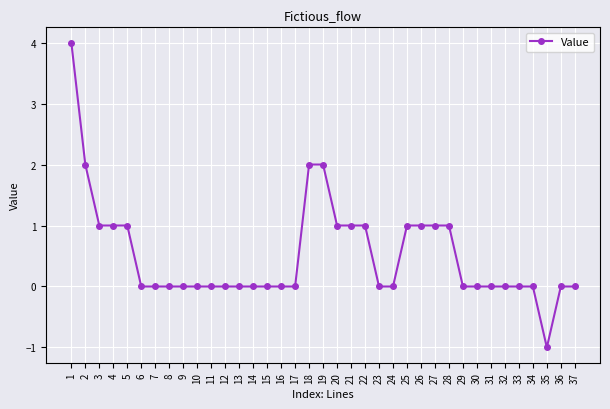

What is the difference between the maximum and minimum values?

5